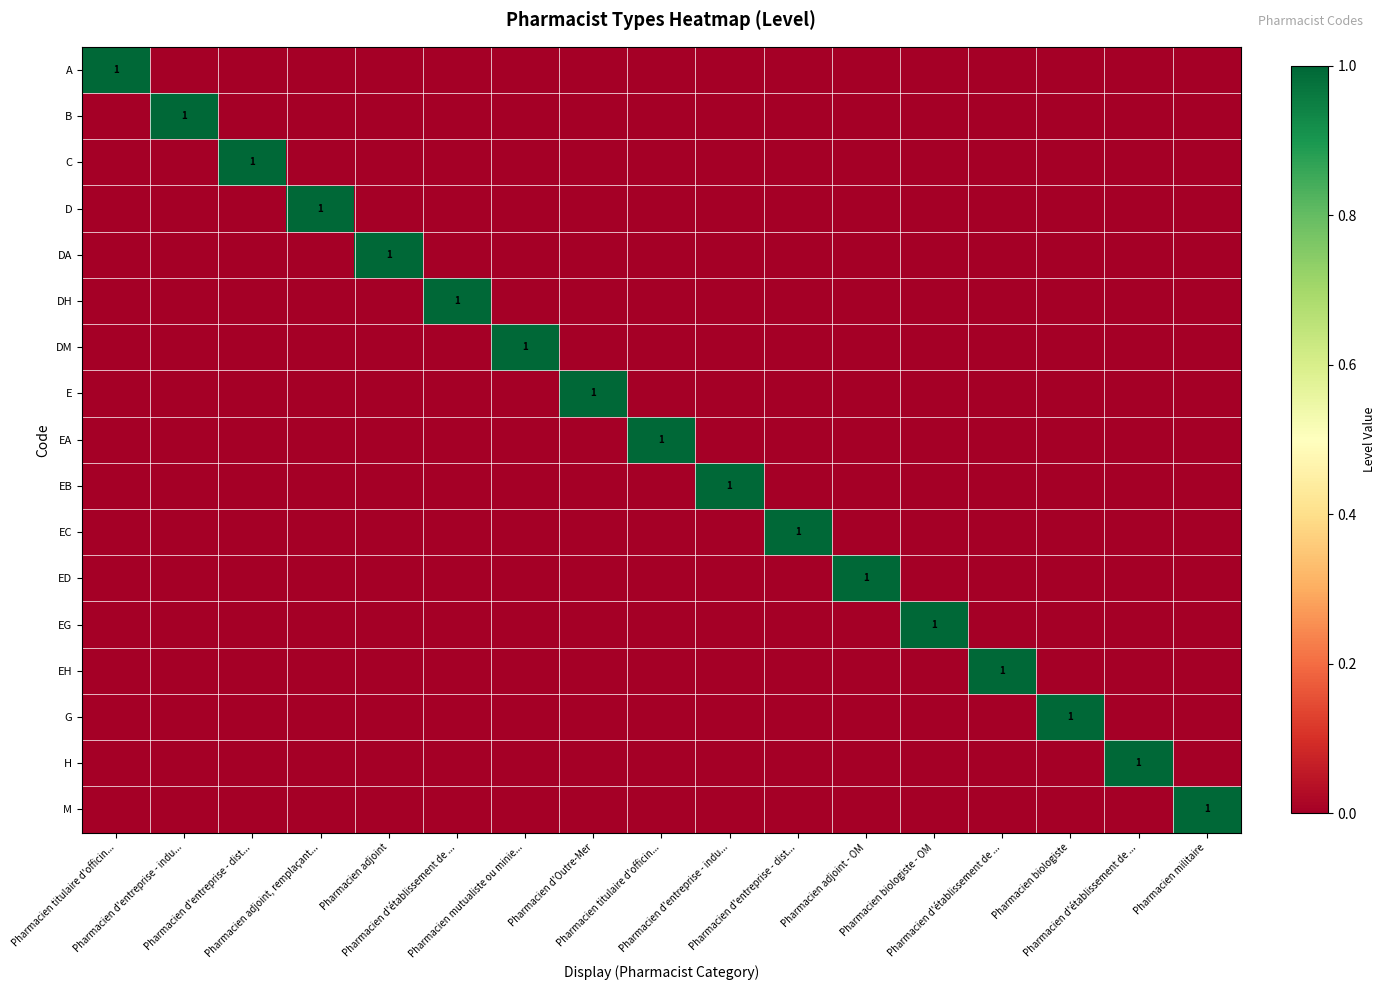

Which has a higher value, Pharmacien d'entreprise - indu... or Pharmacien d'entreprise - dist...?

Pharmacien d'entreprise - indu...